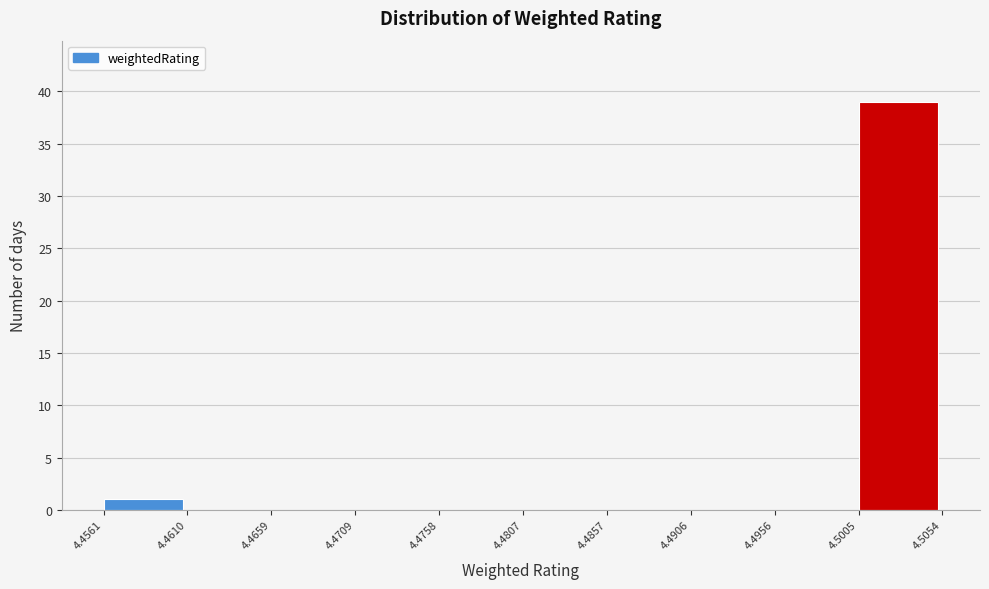

Which range on the x-axis has the tallest bar?

4.5005 to 4.5054